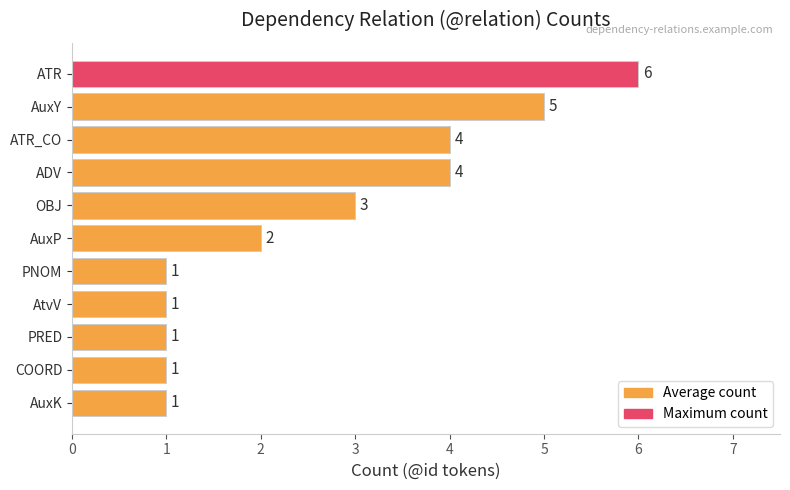

Is it true that the value at AuxP is 2?

True